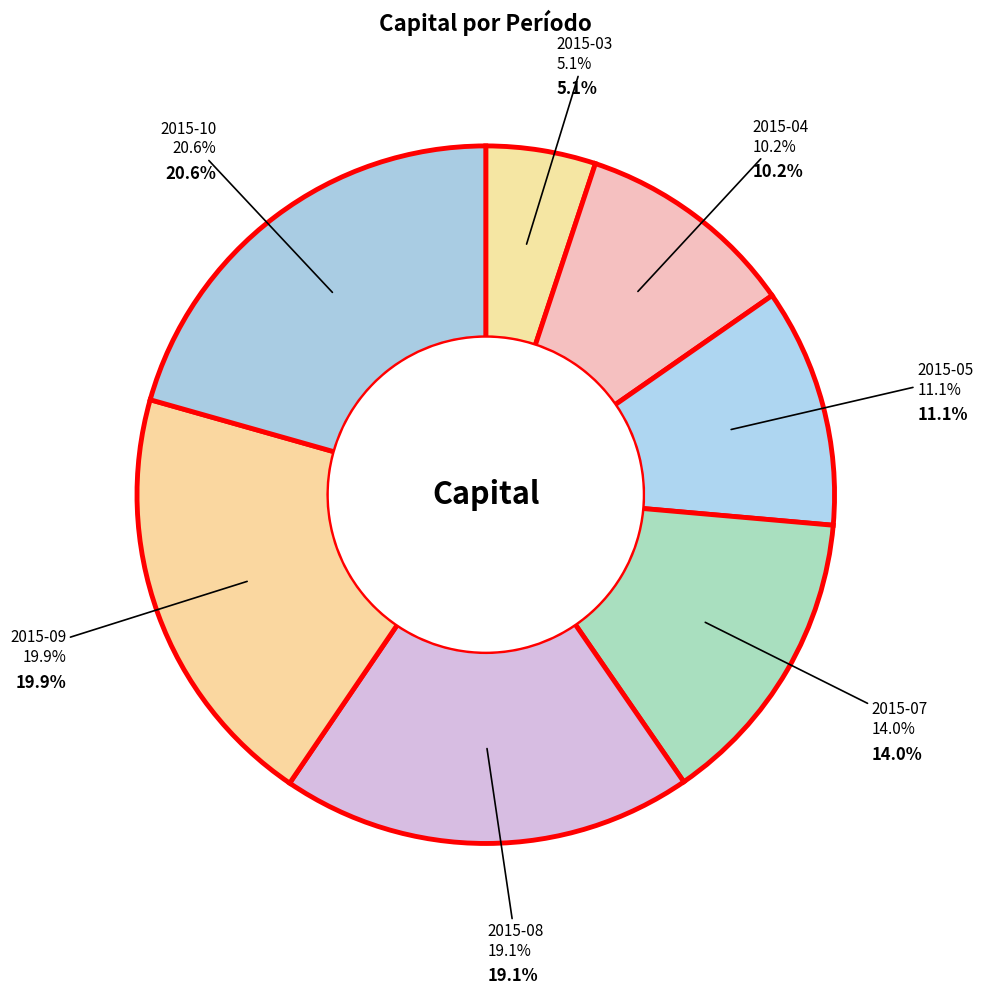

What portion of the pie excludes 2015-10?

79.4%